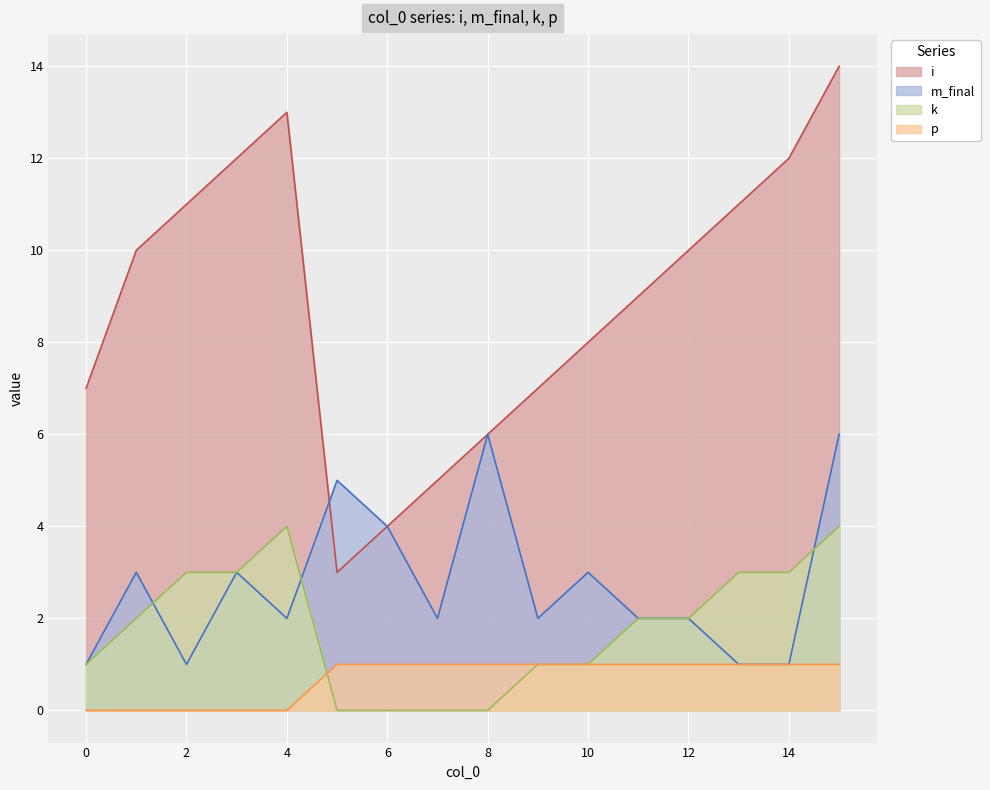

What is the value of the m_final point at the 7th from the left?

4